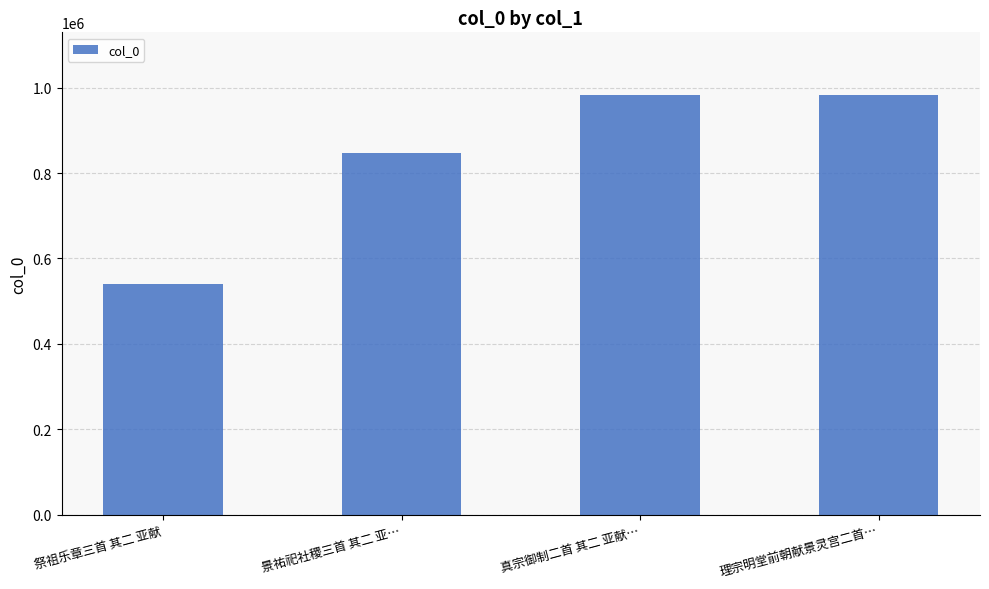

Between 景祐祀社稷三首 其二 亚… and 真宗御制二首 其二 亚献…, which is larger?

真宗御制二首 其二 亚献…